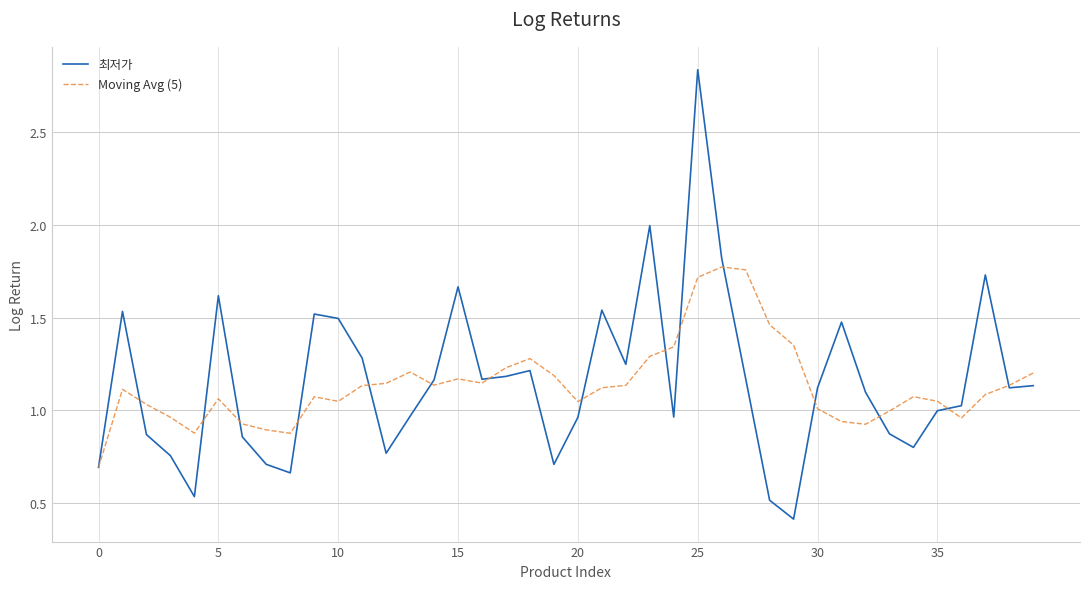

What is the minimum value shown in the chart?

0.4